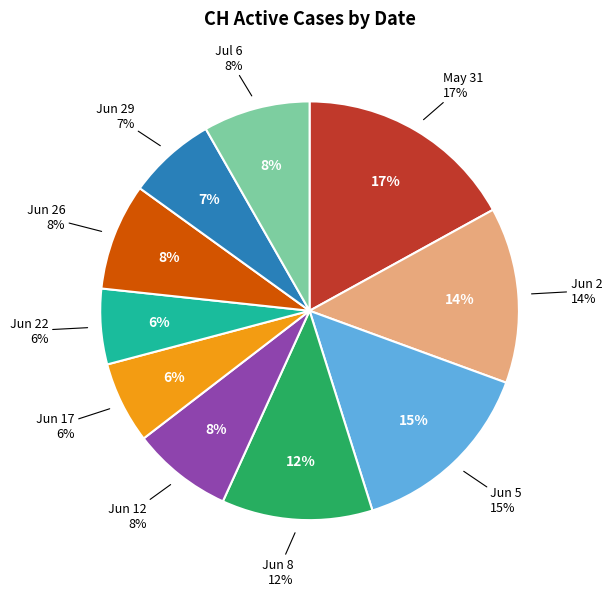

Is 2020-06-18 the majority of the pie?

No